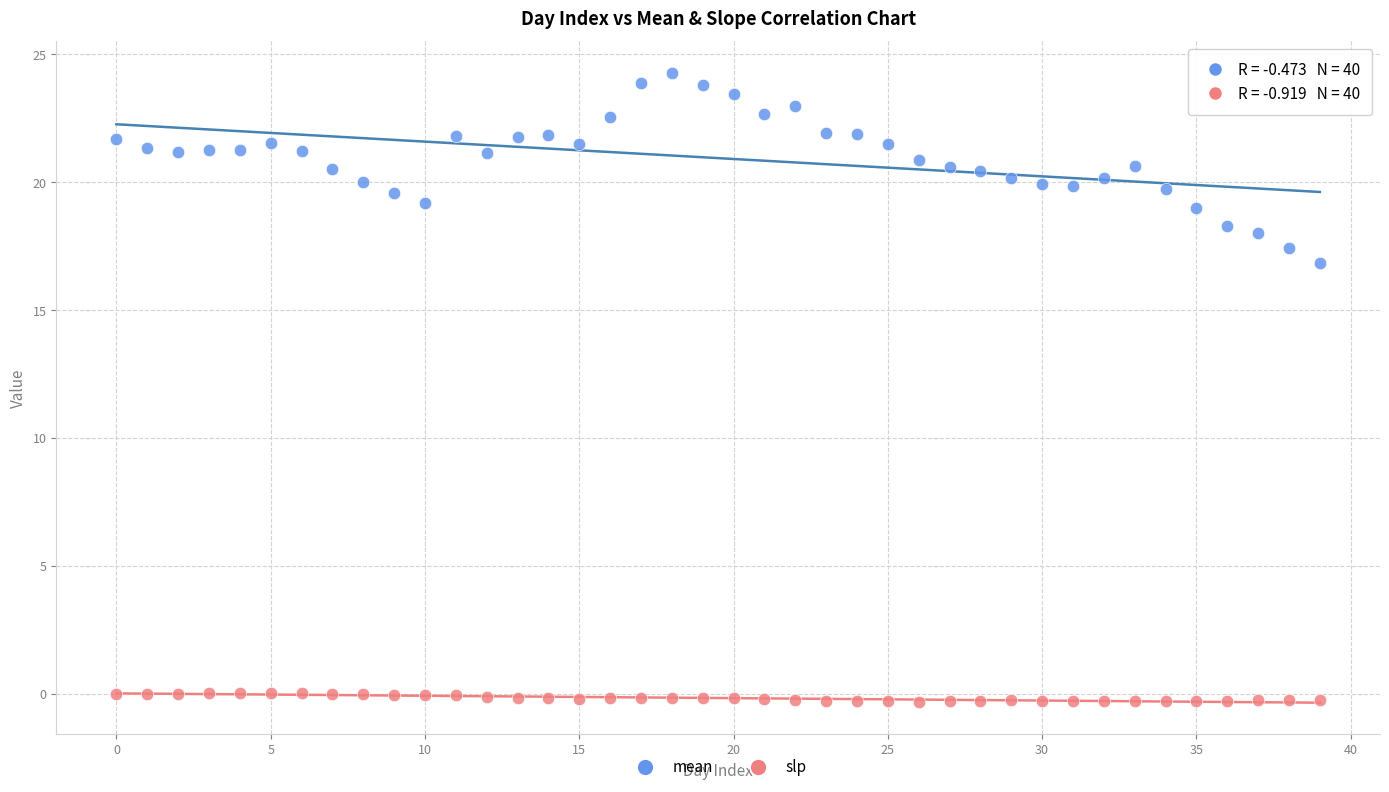

Across all series, what Y value is closest to 11?

16.8